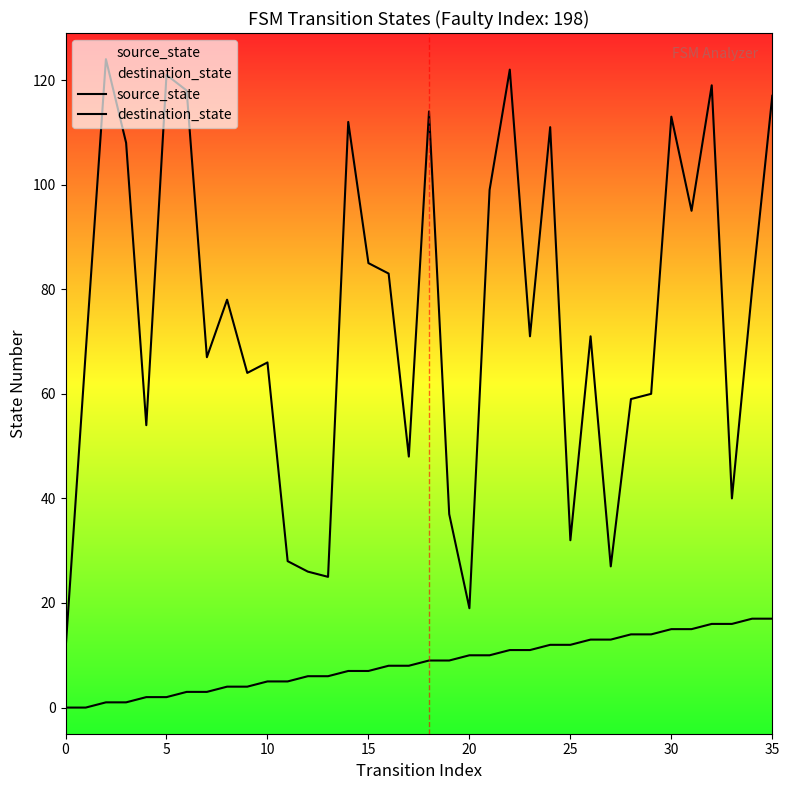

How many lines are shown in the chart?

2